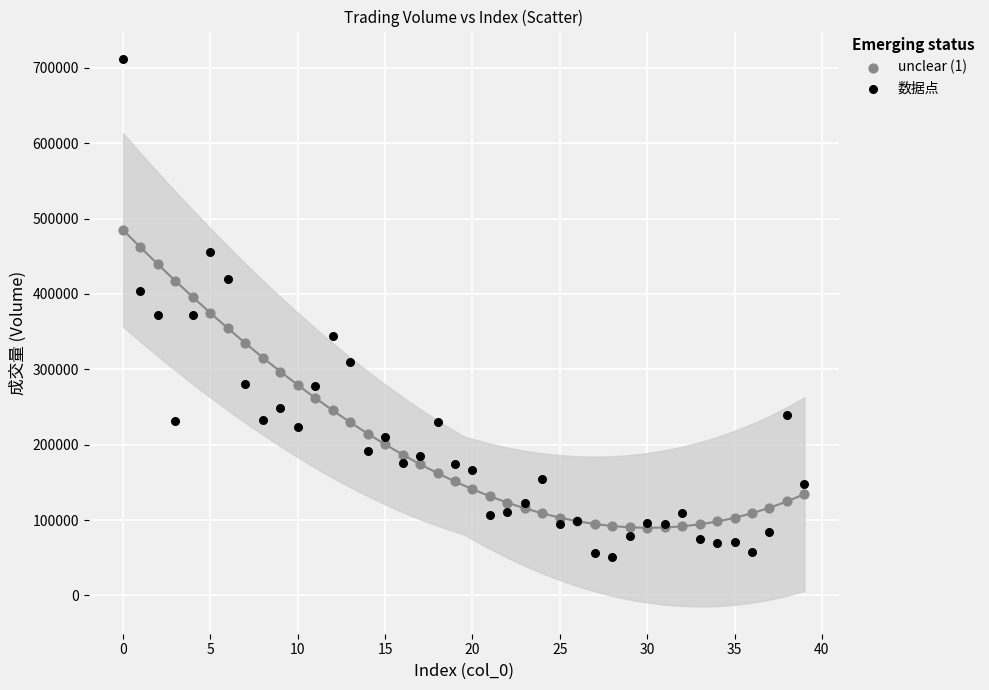

Which series contains the highest Y value?

数据点